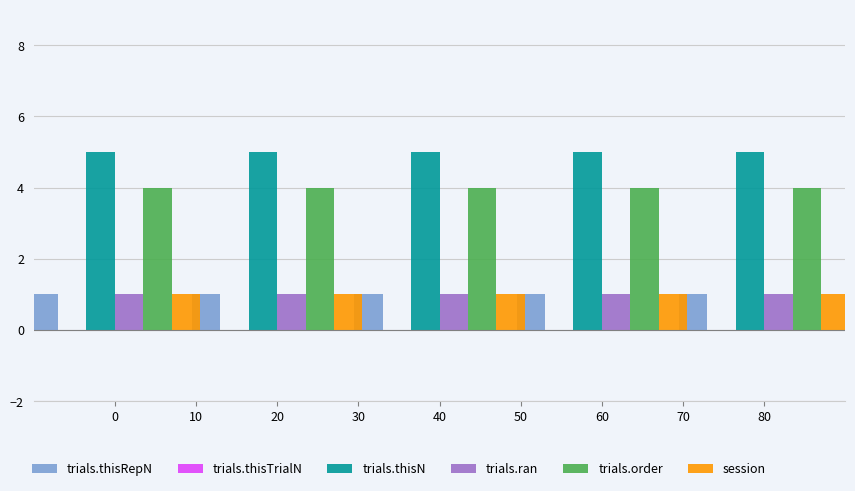

What is the difference between the highest and lowest values at 80?

4